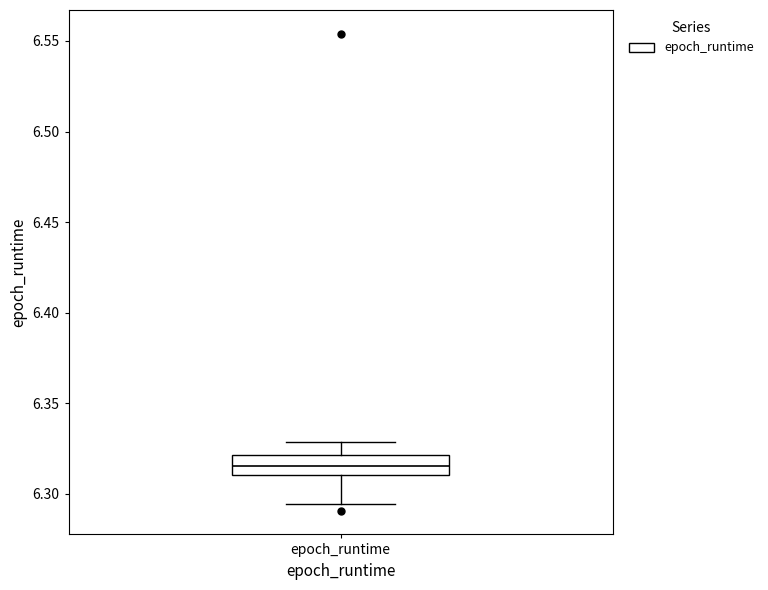

Transcribe this box plot: give where the median line is, the range the box spans, and where the two whiskers end, as read against the y-axis. The values are not printed on the chart, so give them approximately, as read against the axis.

median 6.315, box 6.310 to 6.320, whiskers 6.295 to 6.330